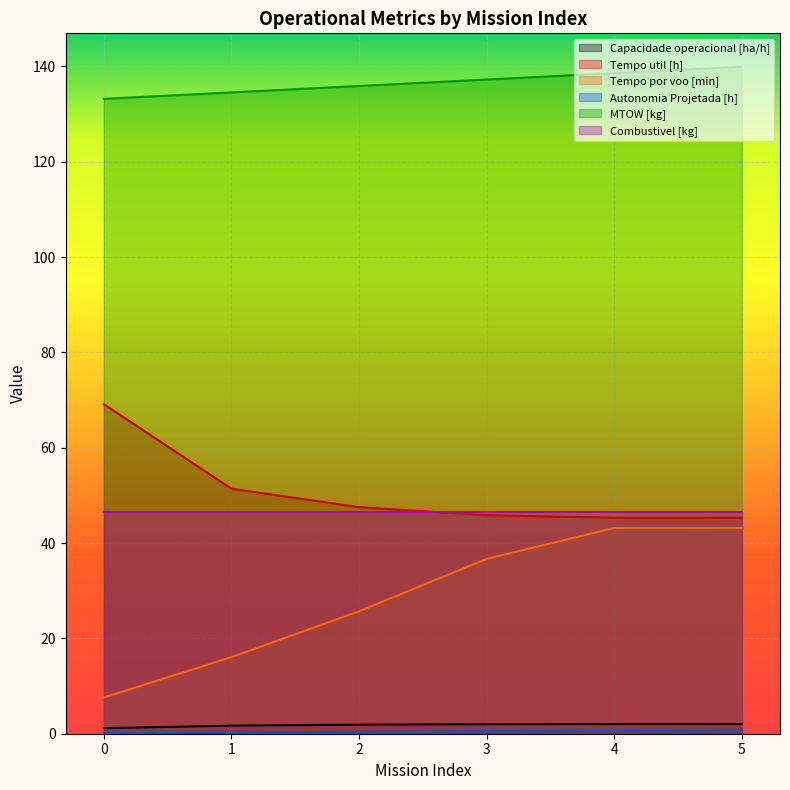

Is it true that Capacidade operacional [ha/h] equals 2.8 at 5?

False